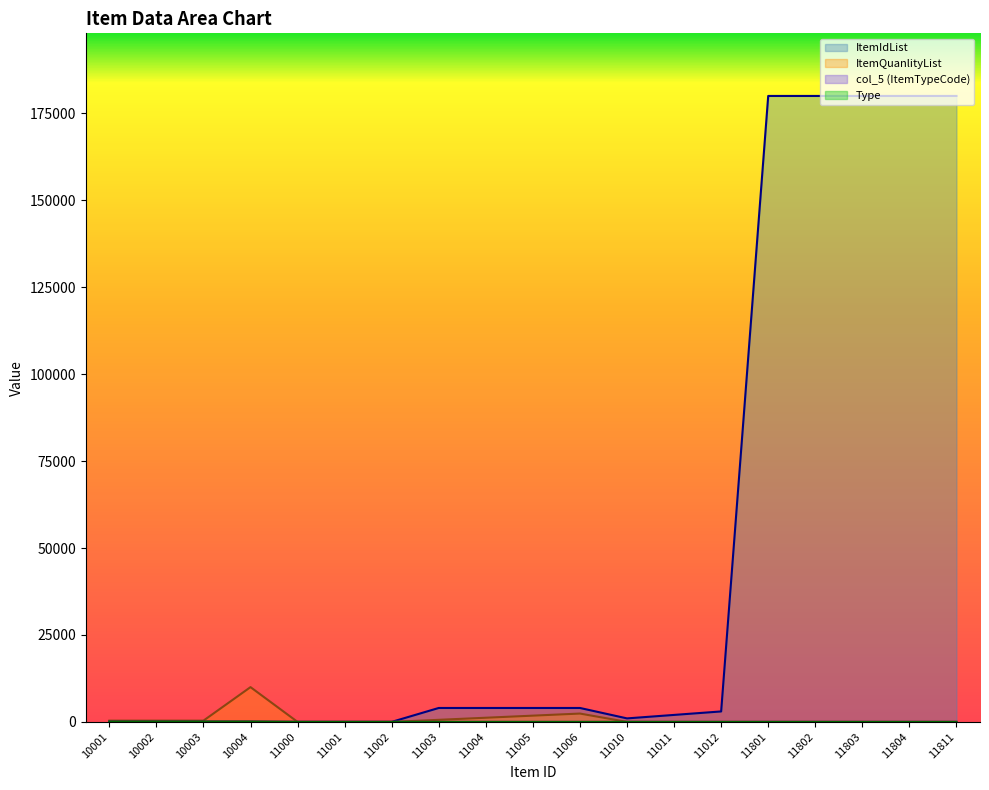

Where is col_5 nearest to the value 51?

11801